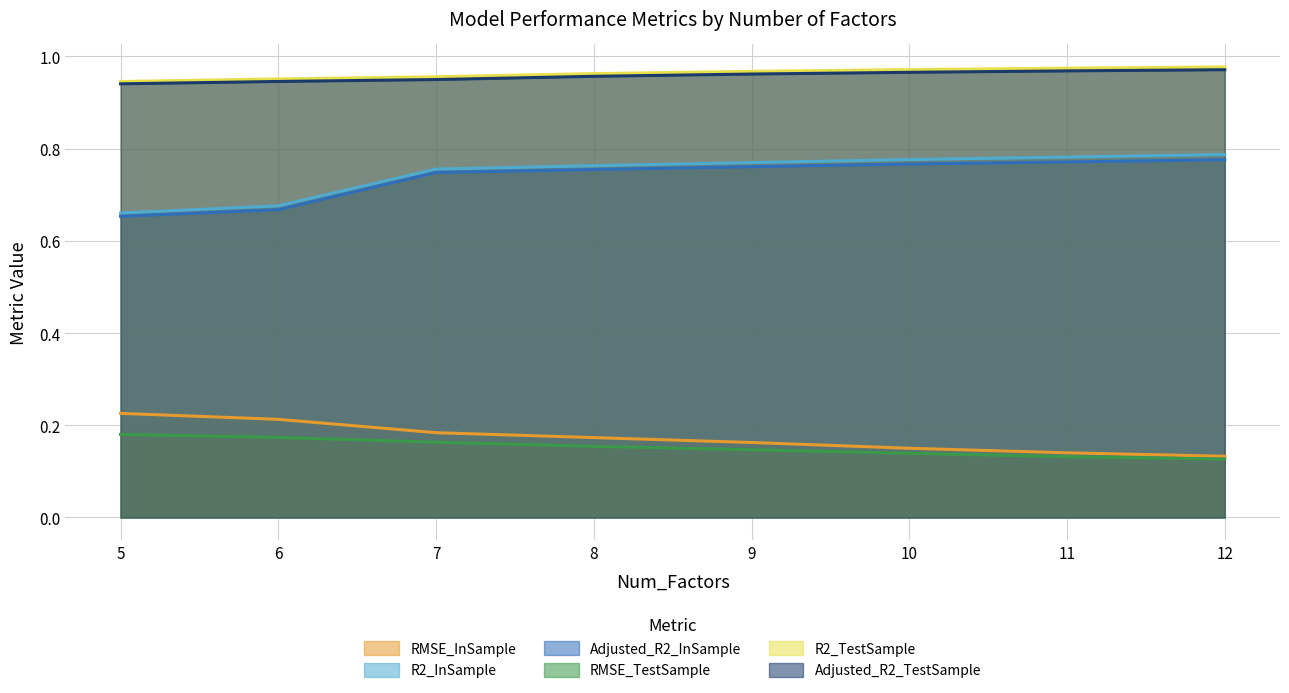

What is the total value across all series at 7?

3.8